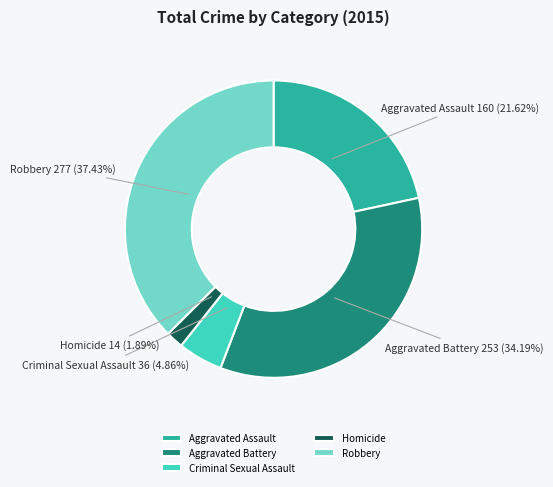

To the nearest percent, what is the difference between the largest and smallest slice percentages?

36%